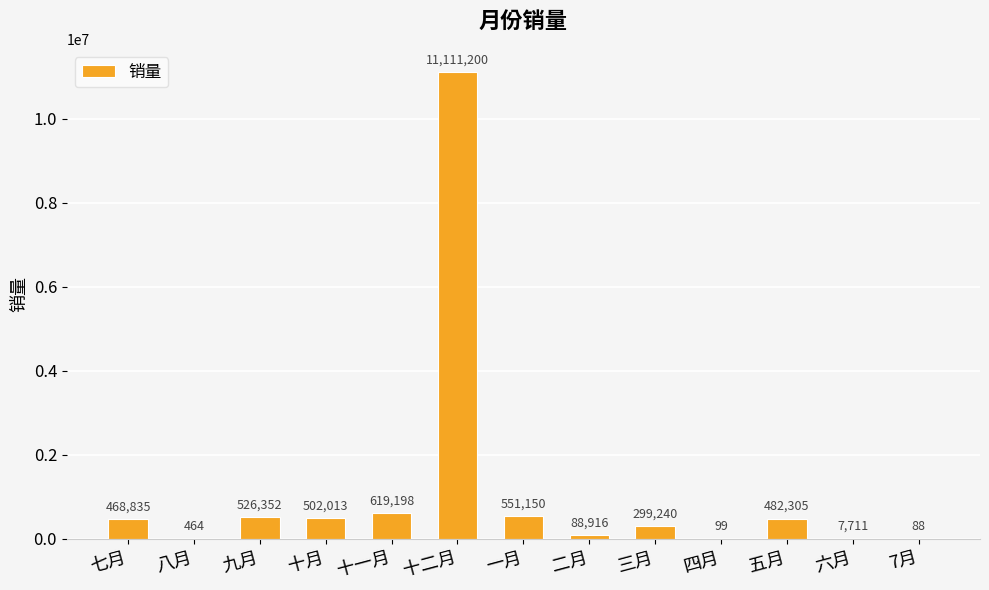

Reading right to left, what are all the values shown in this chart?

88	7711	482305	99	299240	88916	551150	11111200	619198	502013	526352	464	468835